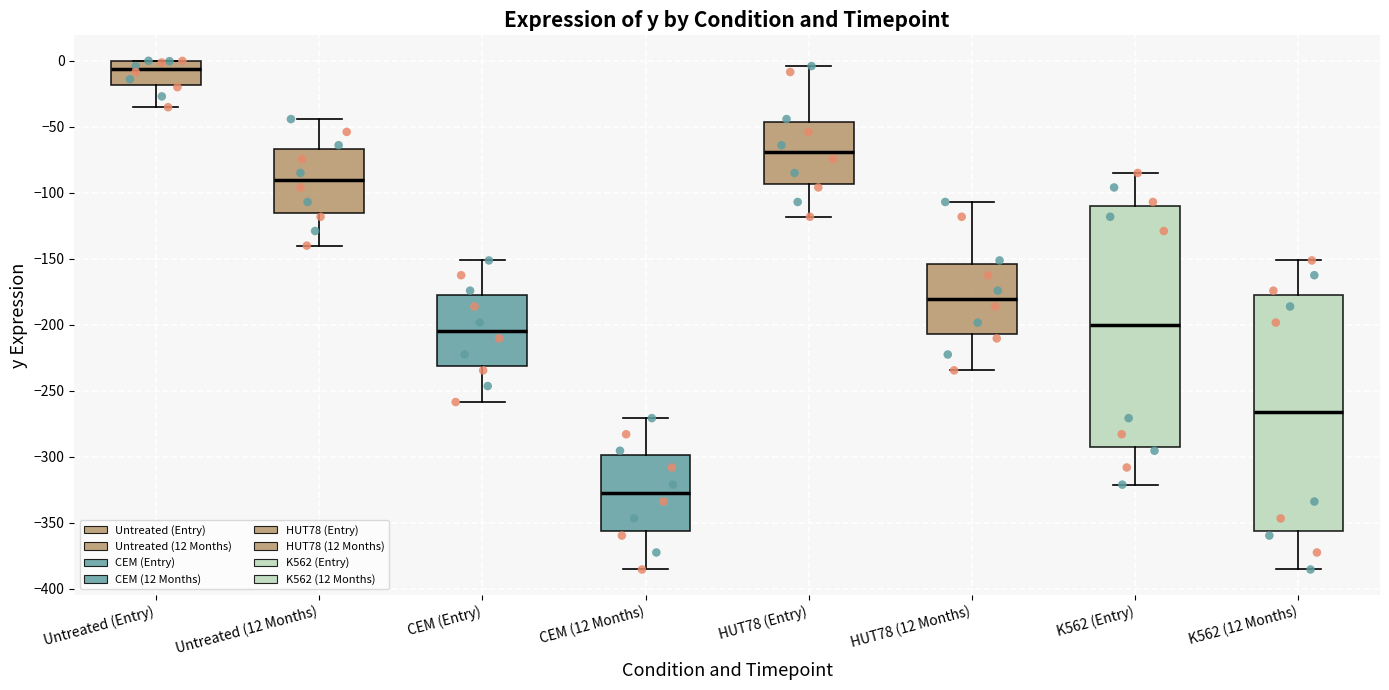

Which box has the highest median line?

Untreated (Entry)